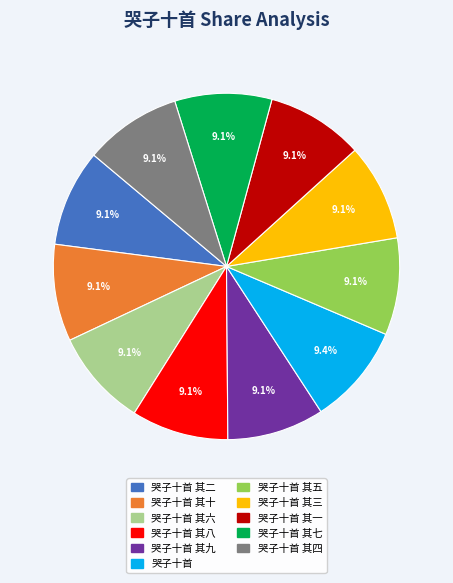

Is there any slice that represents more than half of the pie?

No